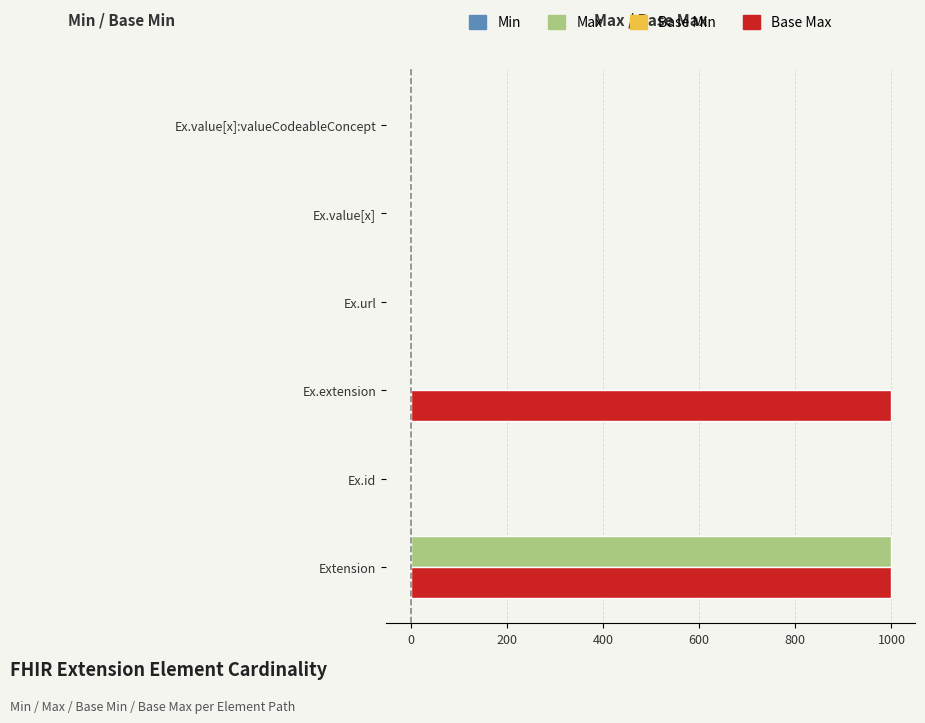

The value of Max at Ex.extension is 0. True or false?

True